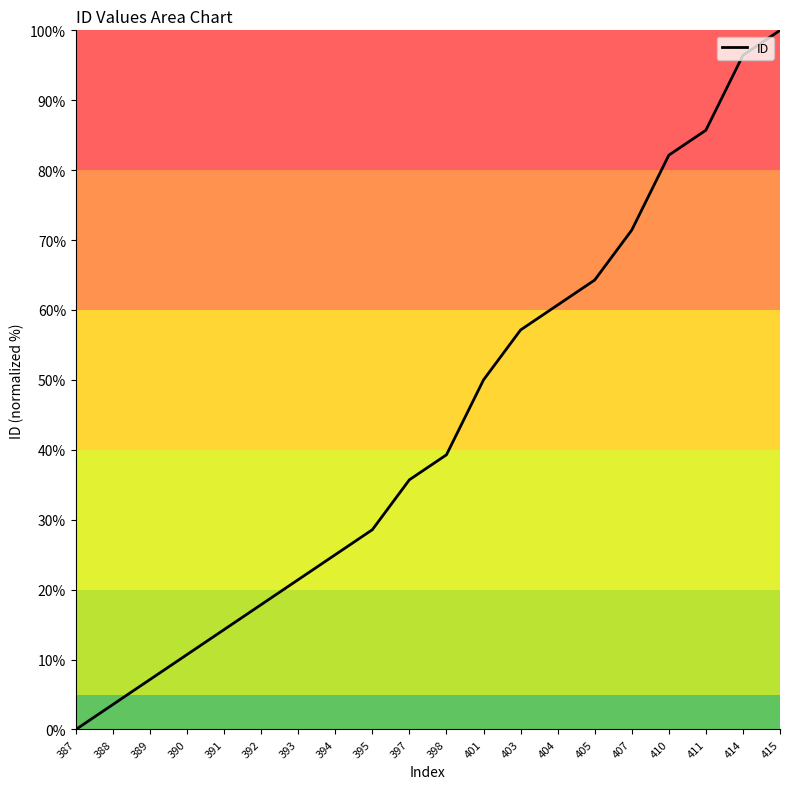

Reading left to right, list all the values displayed in this chart.

387=0.0	388=3.6	389=7.1	390=10.7	391=14.3	392=17.9	393=21.4	394=25.0	395=28.6	397=35.7	398=39.3	401=50.0	403=57.1	404=60.7	405=64.3	407=71.4	410=82.1	411=85.7	414=96.4	415=100.0